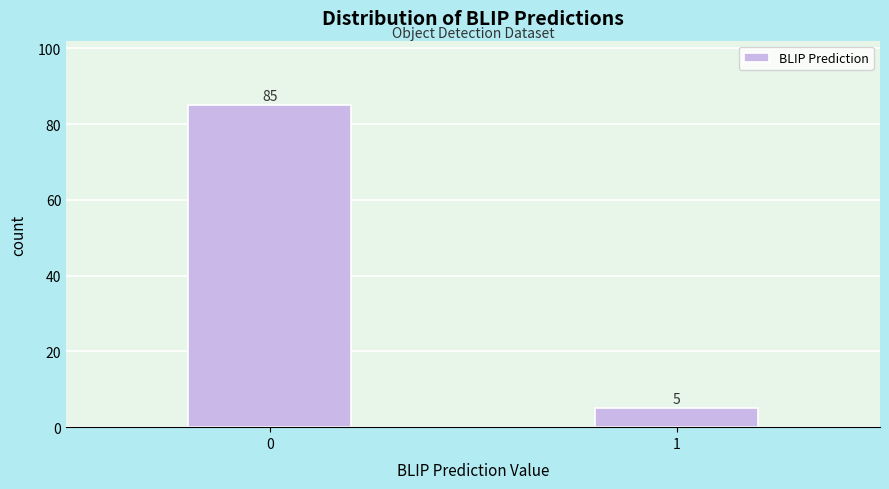

Reading left to right, list all the values displayed in this chart.

85	5